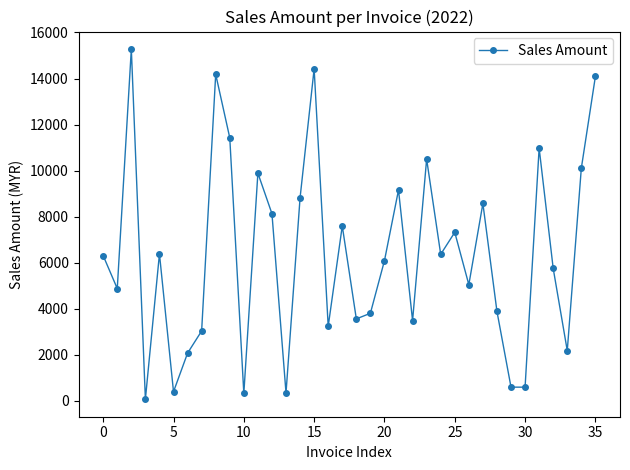

What is the difference between the maximum and minimum values?

15215.0